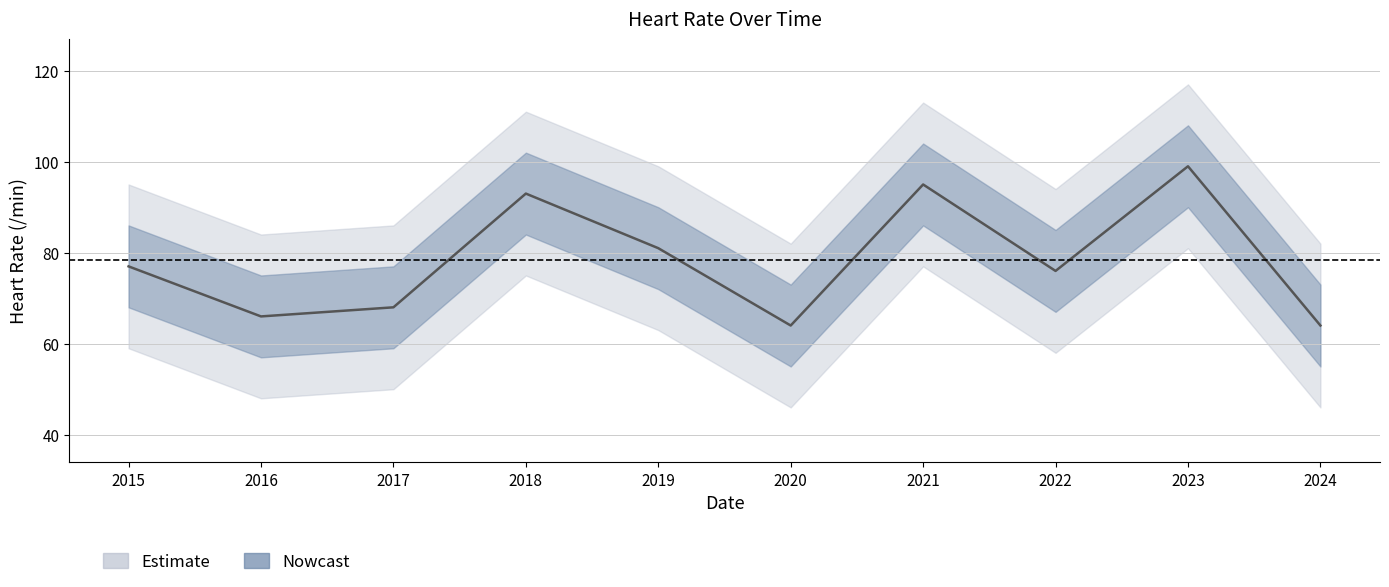

True or false: the data shows 42 at 2020.

False